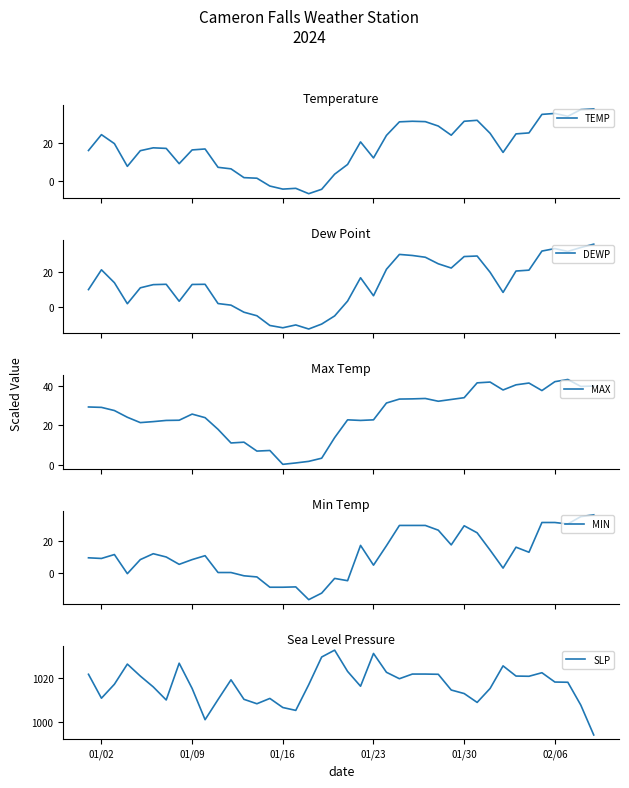

What is the minimum value for TEMP?

-6.7